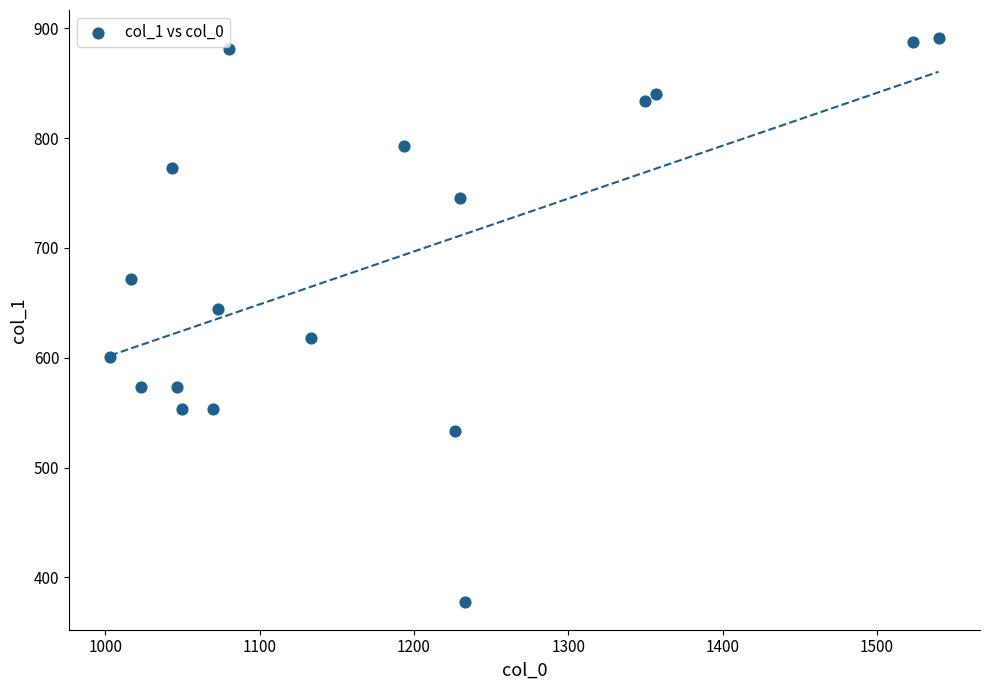

What Y value in the scatter plot is closest to 634?

644.6